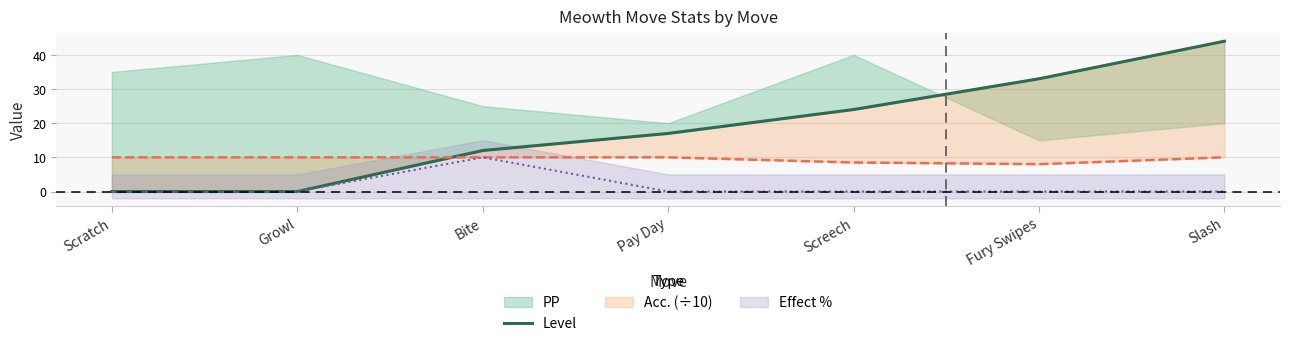

What is the sum of all values?

130